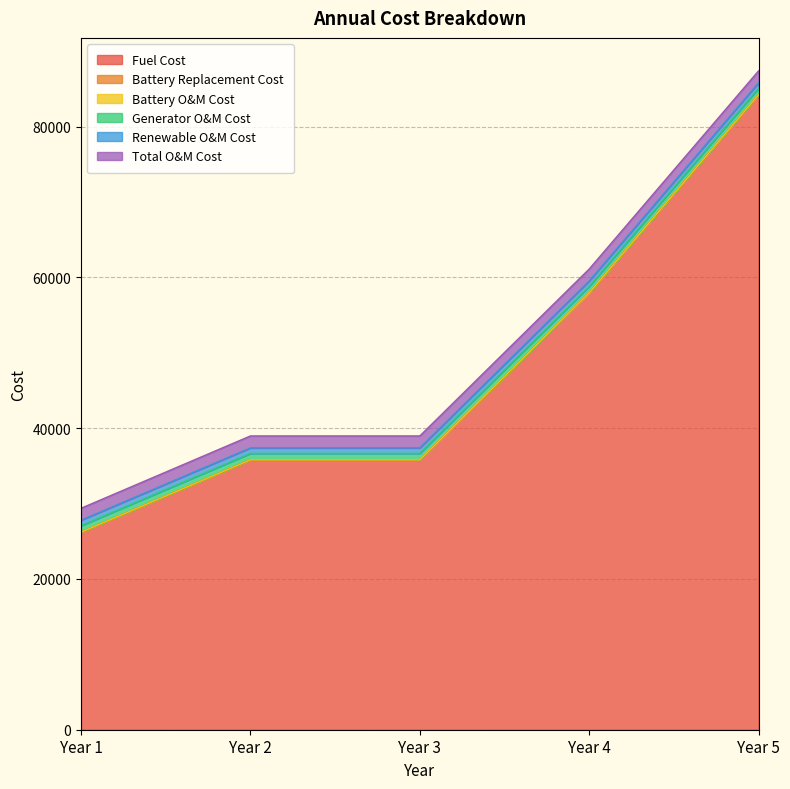

At how many categories does at least one series exceed 78186?

1